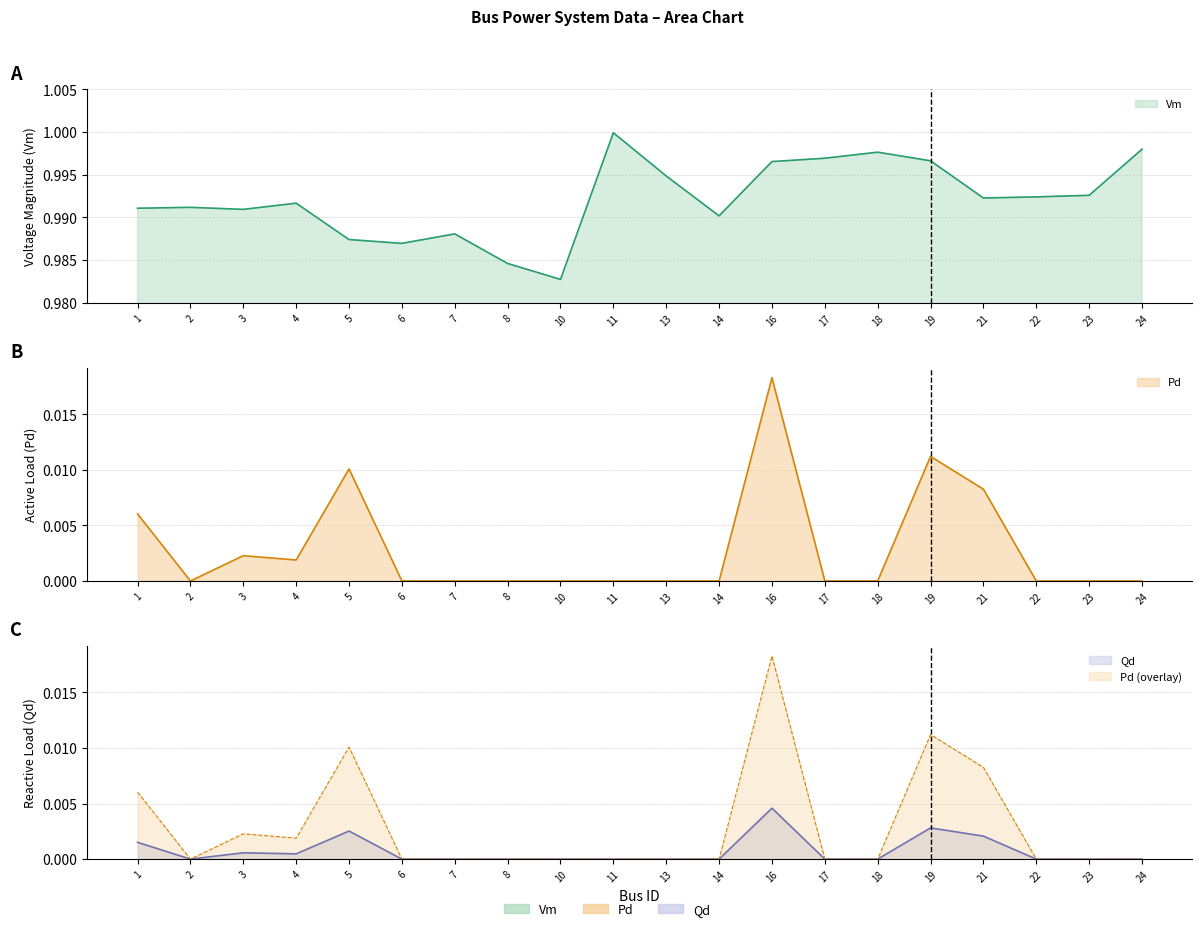

The value of Qd at 14 is -0.0. True or false?

False